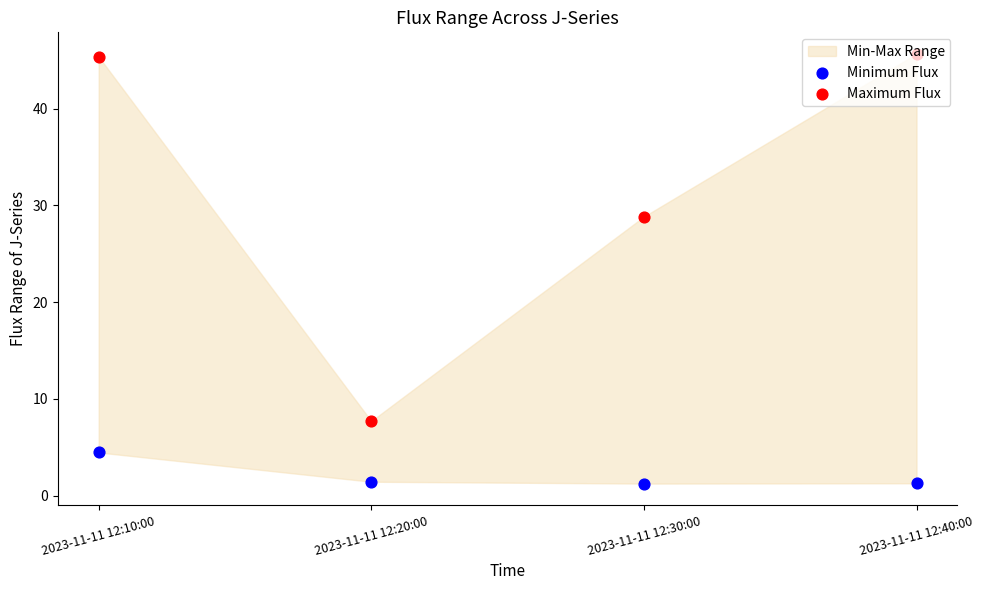

Which series has the widest spread of Y values?

Maximum Flux